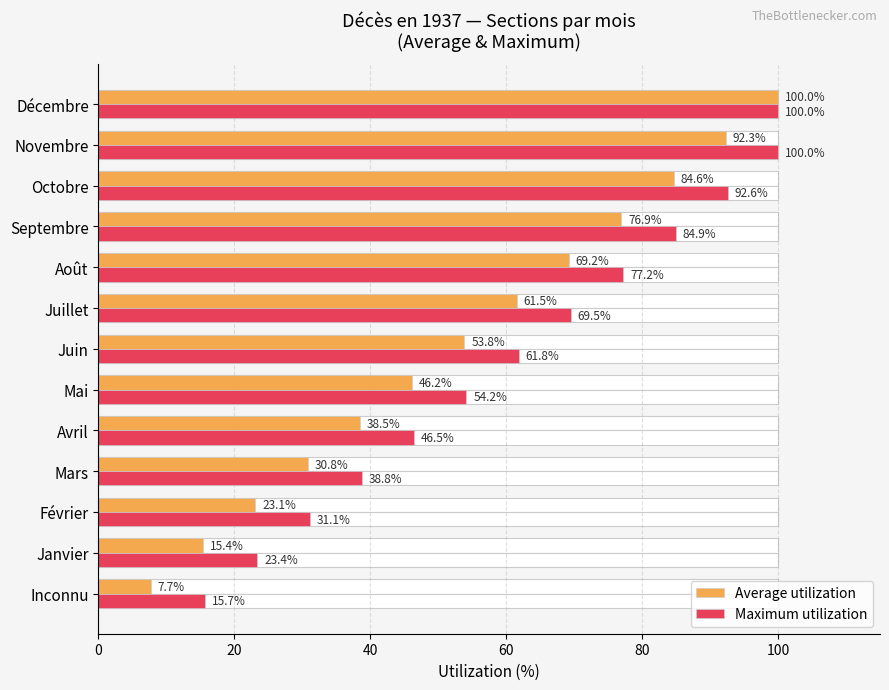

What are all the series names shown in the legend?

Average utilization, Maximum utilization